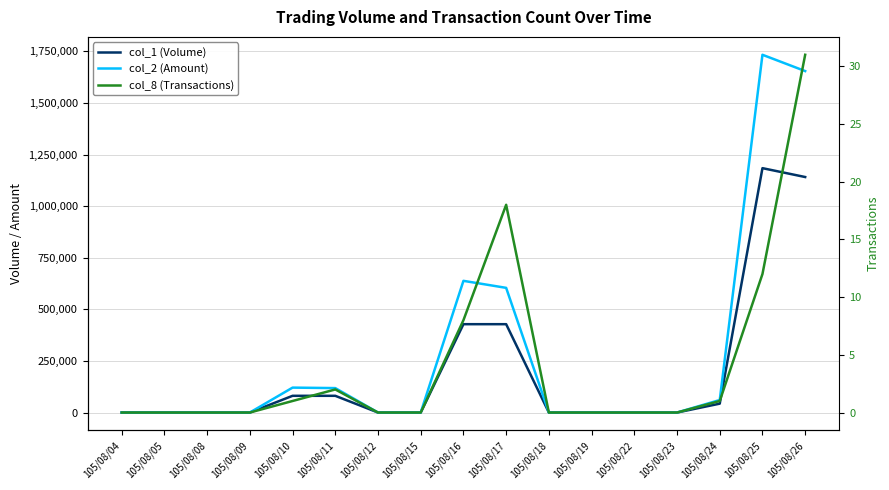

Which category has the highest value across all series?

105/08/25